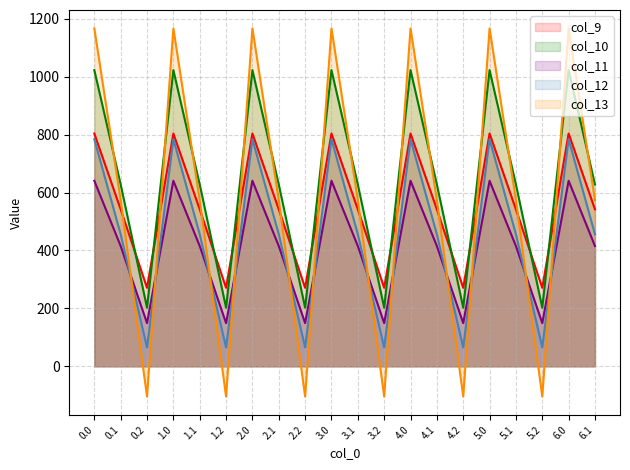

At which label is col_10 closest to 612?

0.1